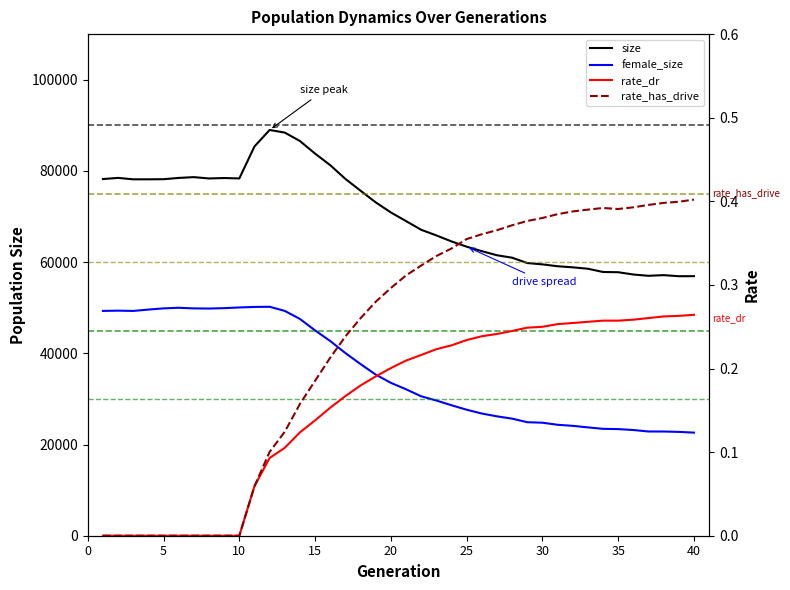

What is the difference between the second highest and second lowest values in the rate_dr series?

0.3